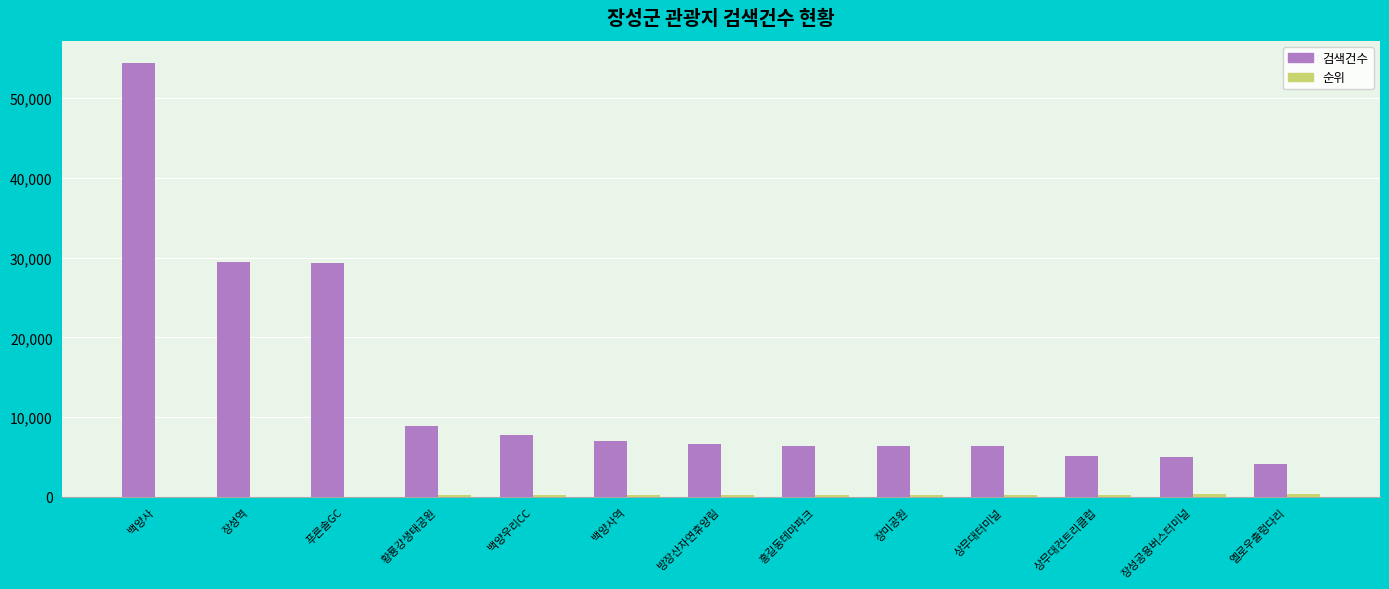

True or false: 검색건수 has a value of 1844 at 장미공원.

False